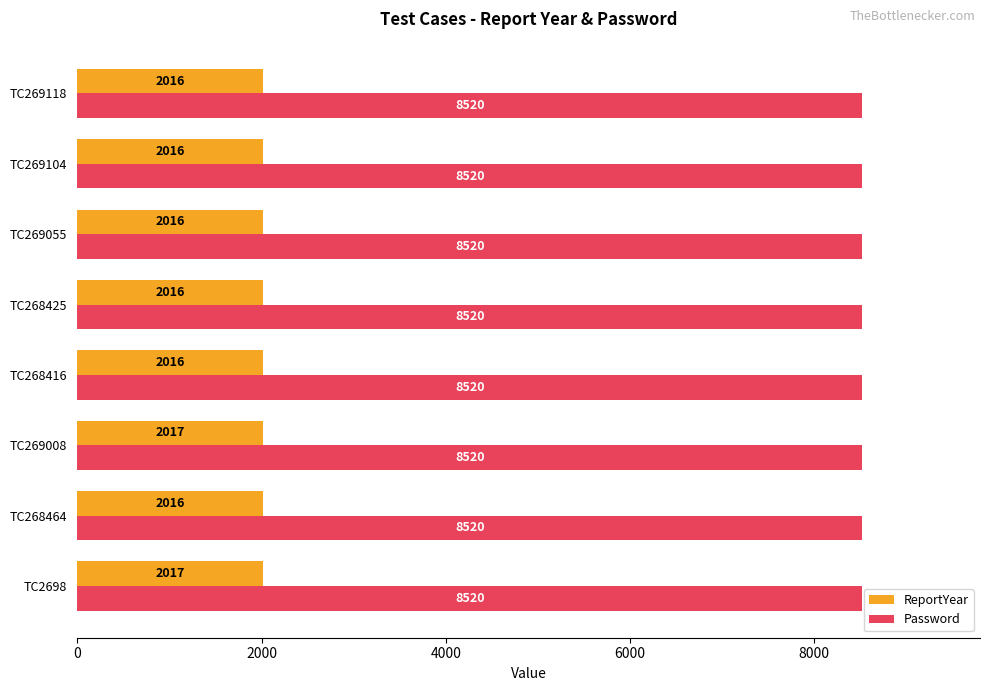

What is the greatest value displayed?

8520